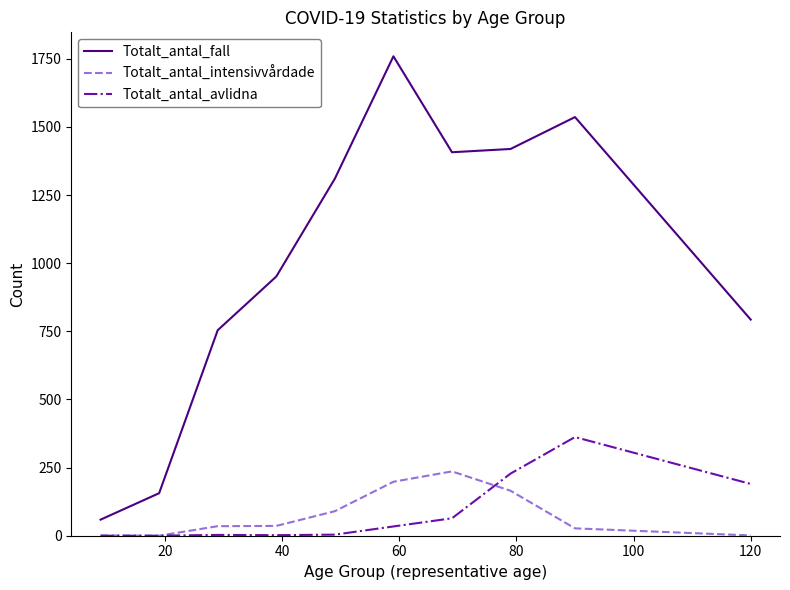

What is the difference between the maximum and minimum values in the Totalt_antal_fall series?

1700